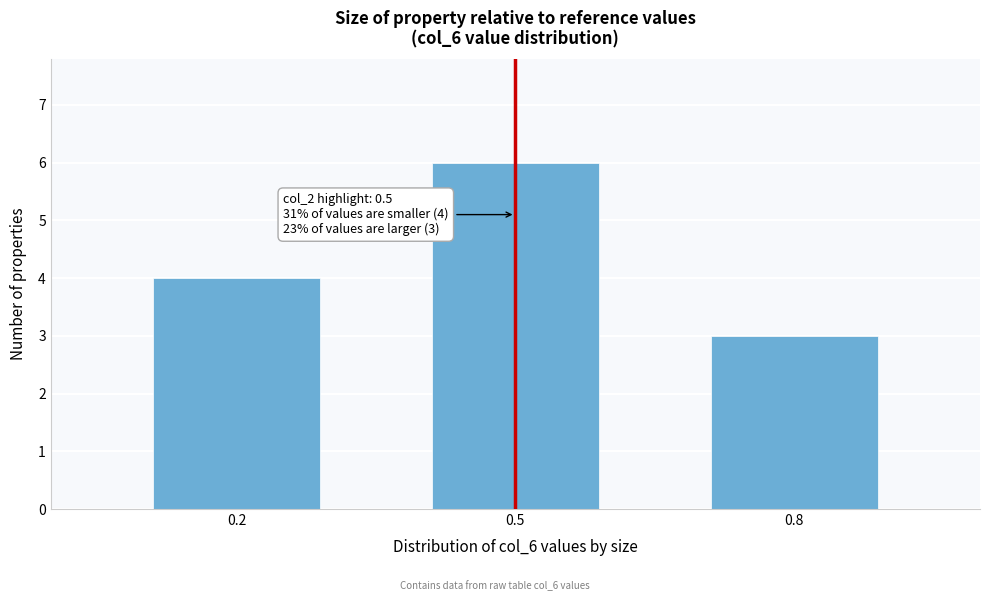

Reading right to left, what are all the values shown in this chart?

0.8=3	0.5=6	0.2=4